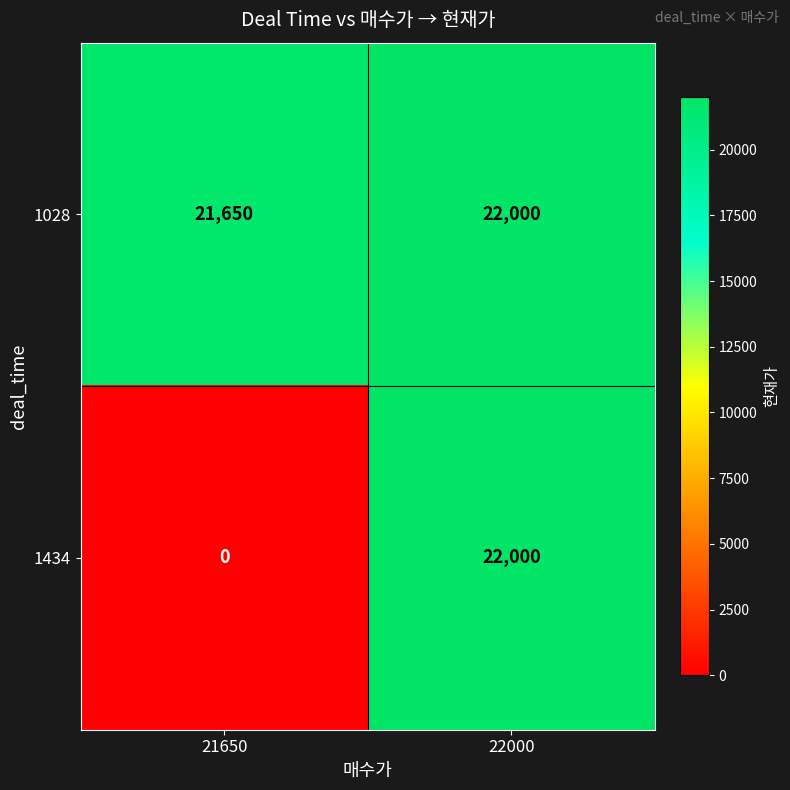

What is the difference between the maximum and minimum values in the 1434 series?

22000